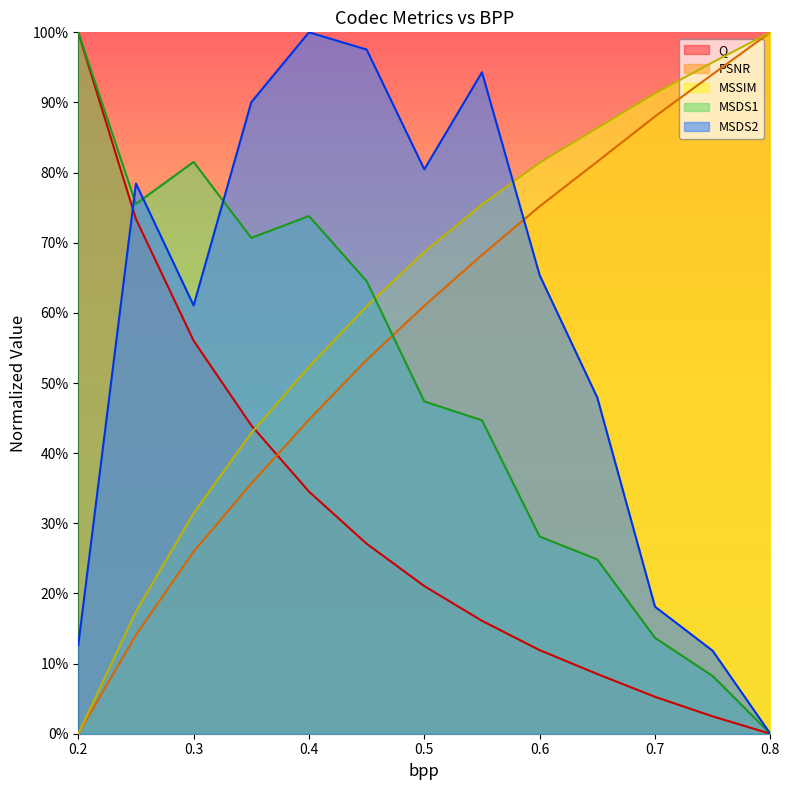

What is the maximum value for MSDS2?

1.0